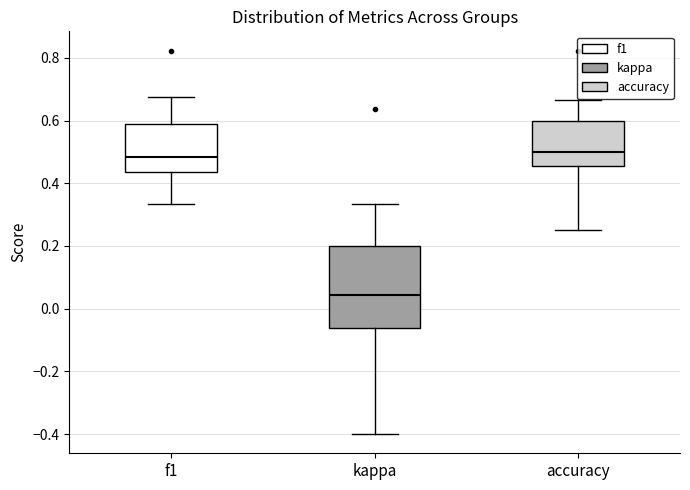

Where is the upper edge of the box for f1 on the y-axis? The values are not printed on the chart, so give them approximately, as read against the axis.

0.58